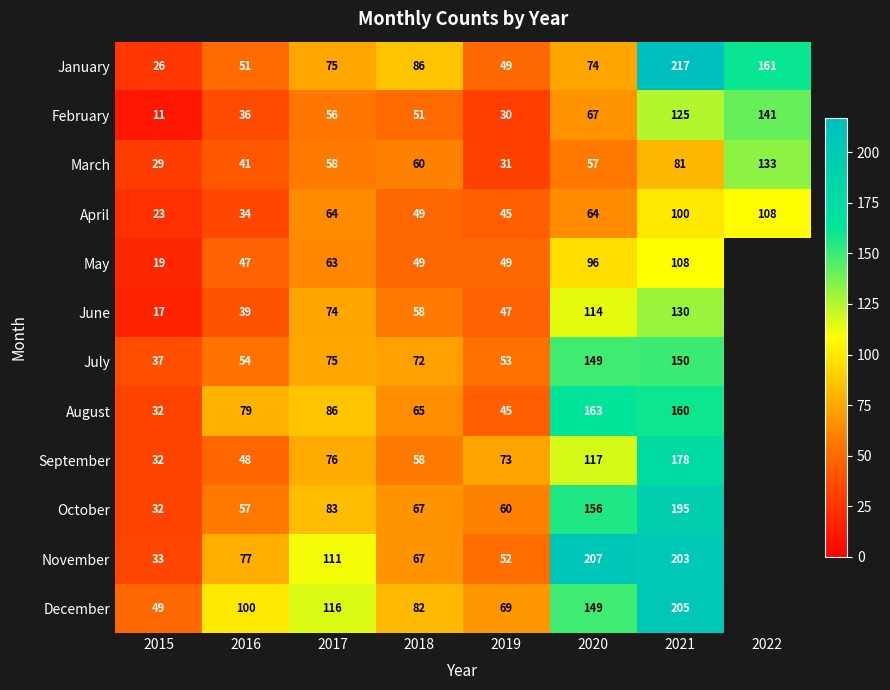

The May series shows 7 at 2015. True or false?

False